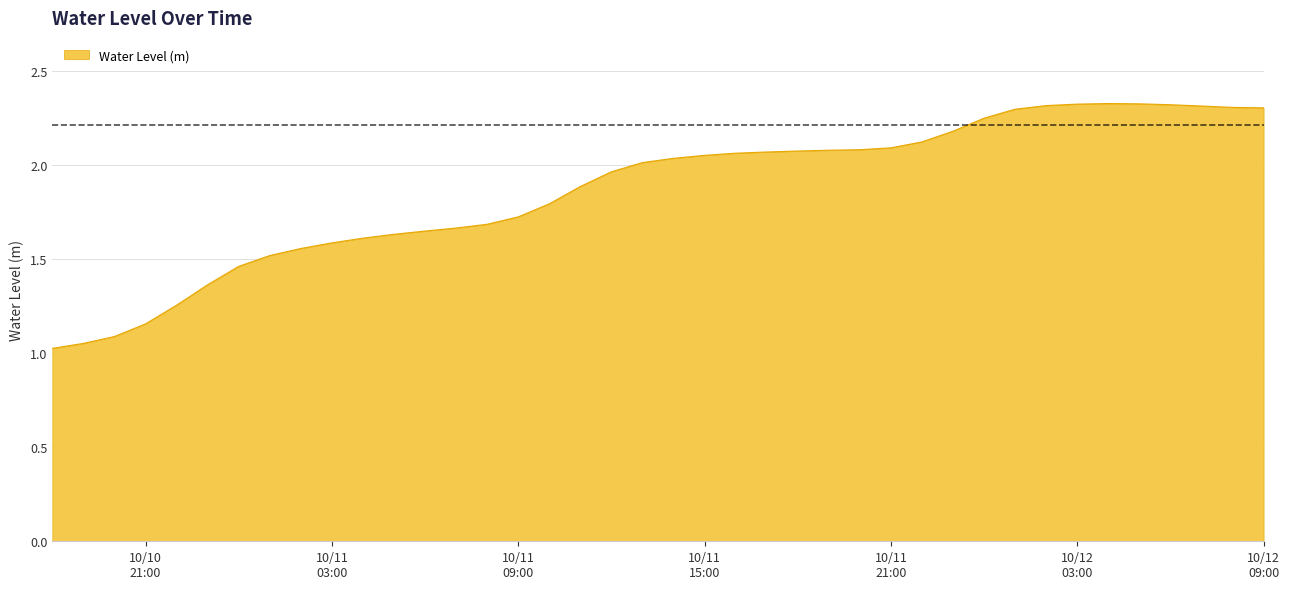

What is the minimum value shown in the chart?

1.0